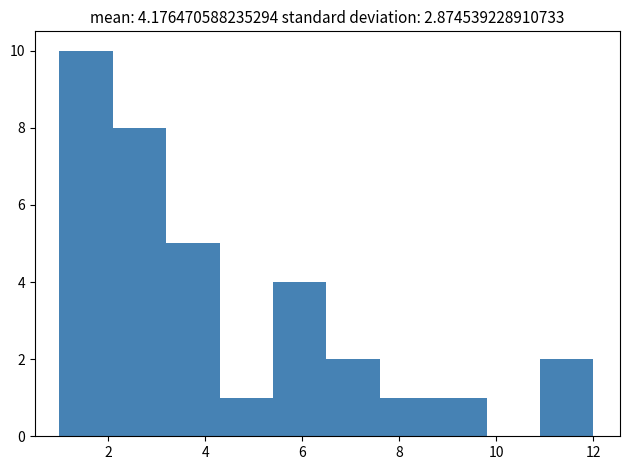

Which range on the x-axis has the tallest bar?

1.0 to 2.1